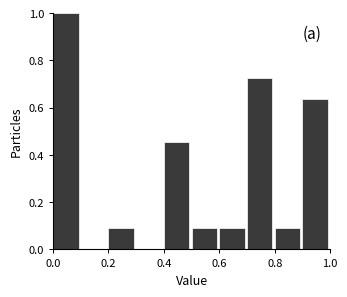

Reading left to right, list every bar in this chart as the range it spans on the x-axis followed by its height. The values are not printed on the chart, so give them approximately, as read against the axis.

0.0 to 0.1: 1.00
0.1 to 0.2: 0
0.2 to 0.3: 0.10
0.3 to 0.4: 0
0.4 to 0.5: 0.46
0.5 to 0.6: 0.10
0.6 to 0.7: 0.10
0.7 to 0.8: 0.72
0.8 to 0.9: 0.10
0.9 to 1.0: 0.64